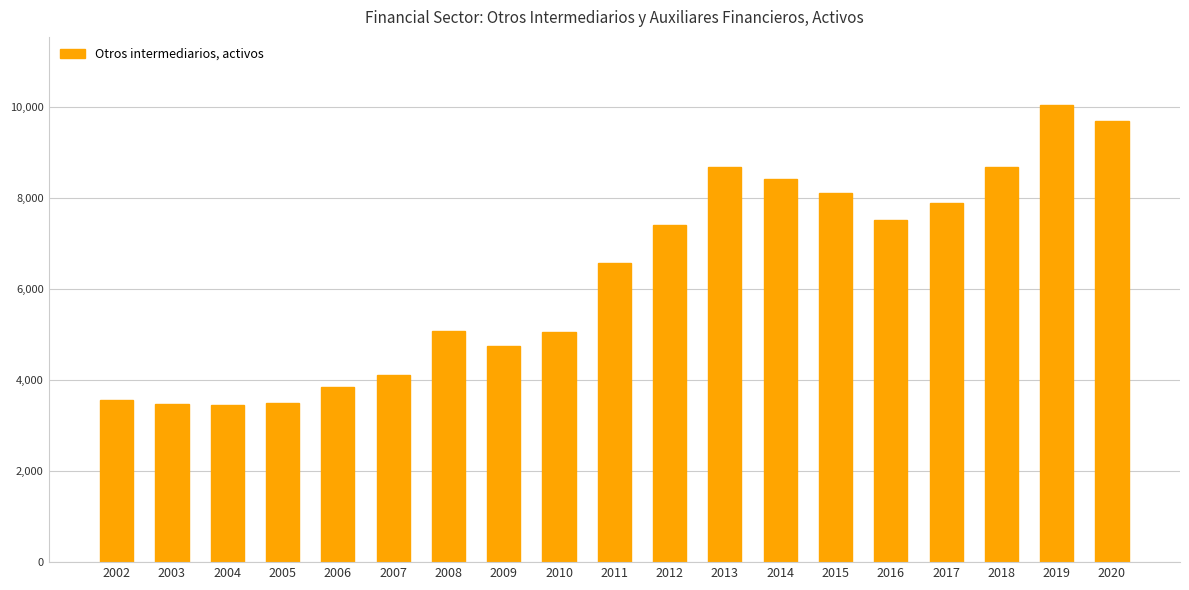

Where is the data nearest to the value 6747?

2011